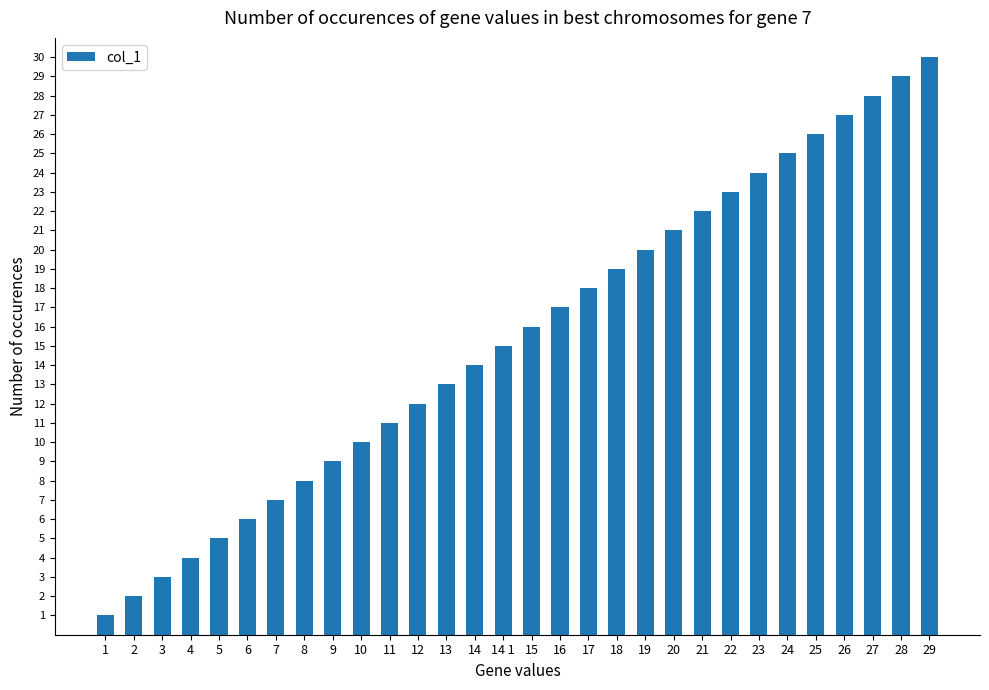

At which label is the value closest to 15?

14 1